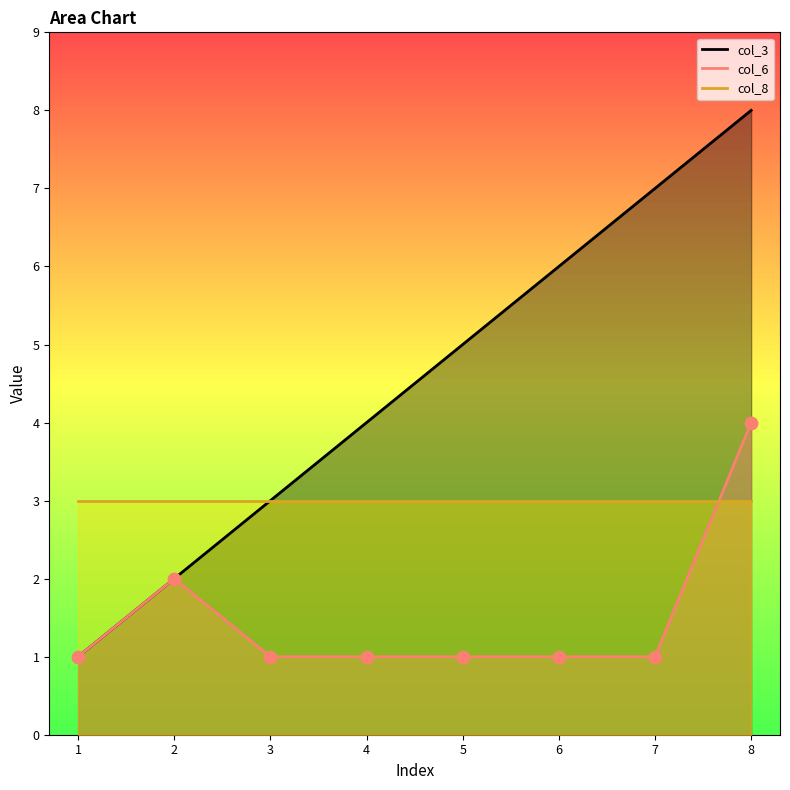

Which series reaches the maximum Y coordinate?

col_3